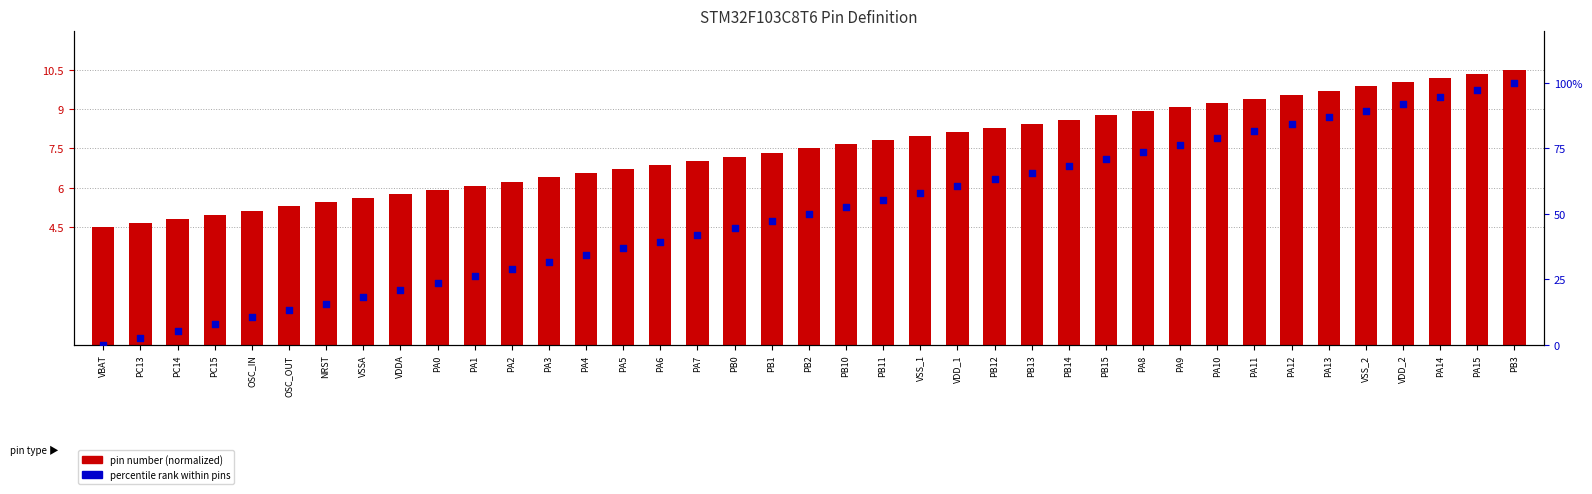

Which series reaches the minimum Y coordinate?

percentile rank (type I/O)